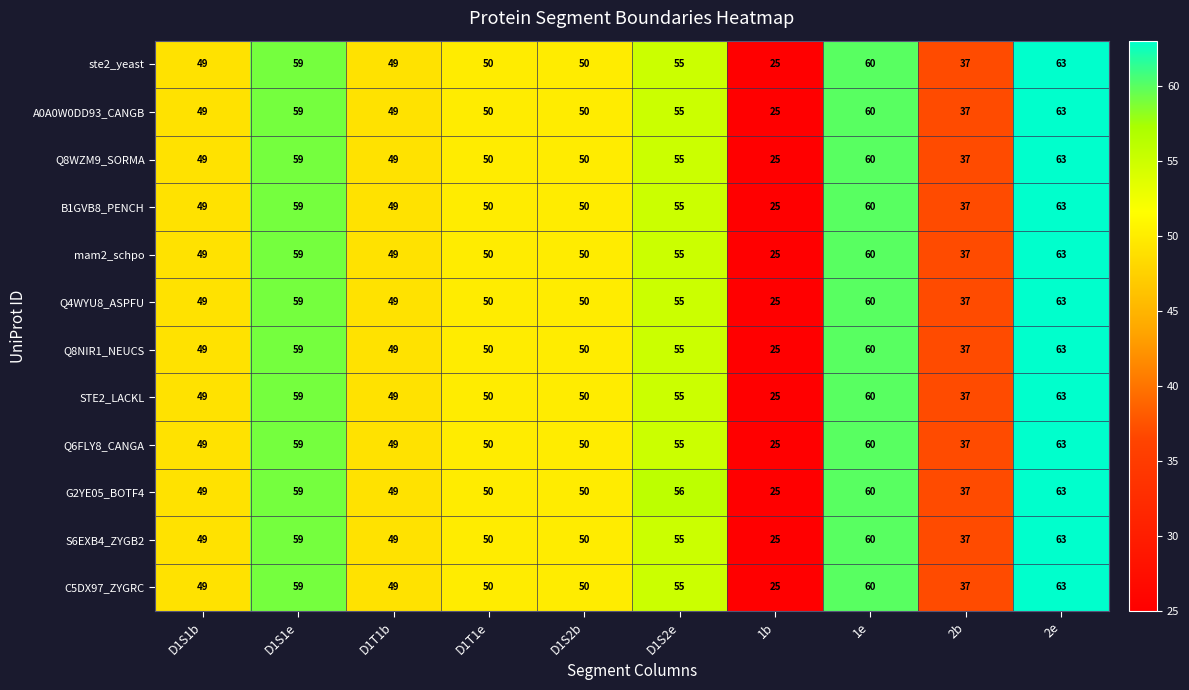

The value of B1GVB8_PENCH at 2e is 63. True or false?

True